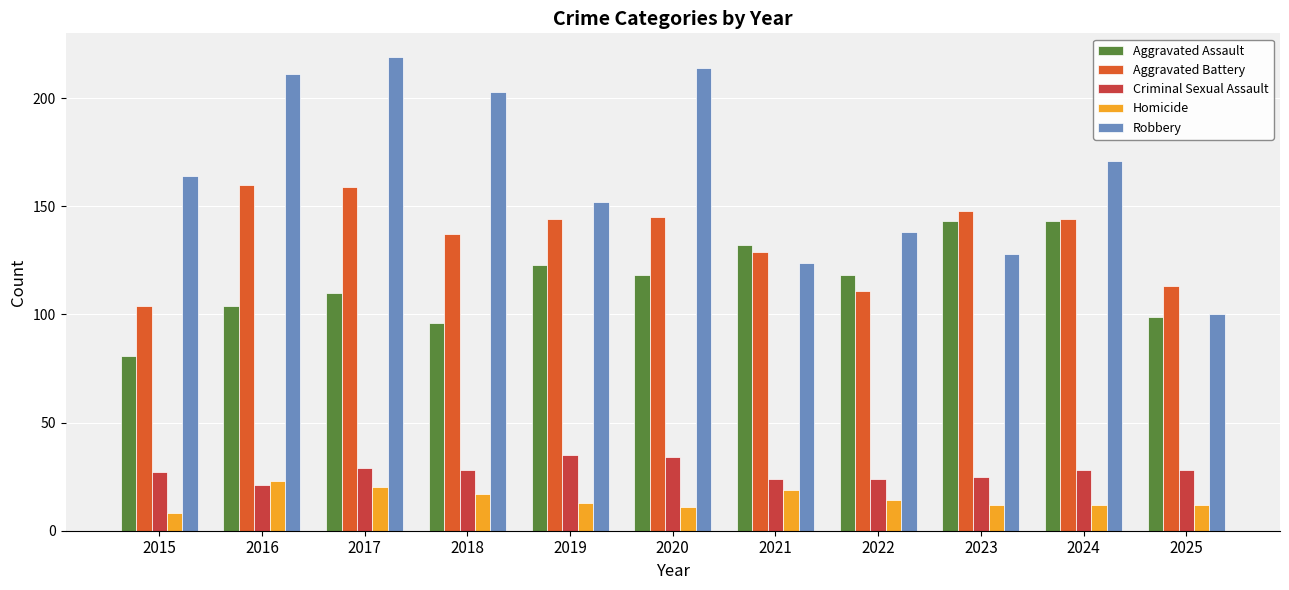

What is the value of the Robbery bar at the 8th from the left?

138